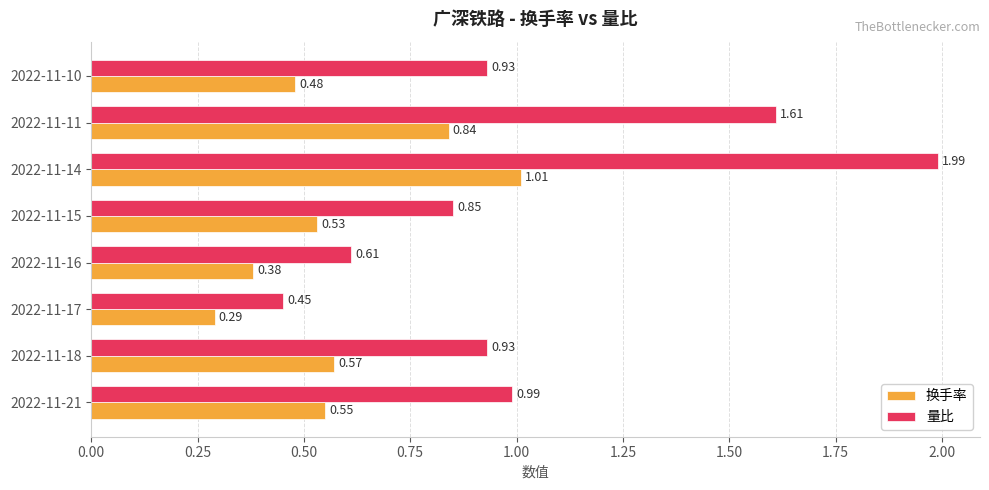

List the series in order of their peak value, highest first.

量比, 换手率